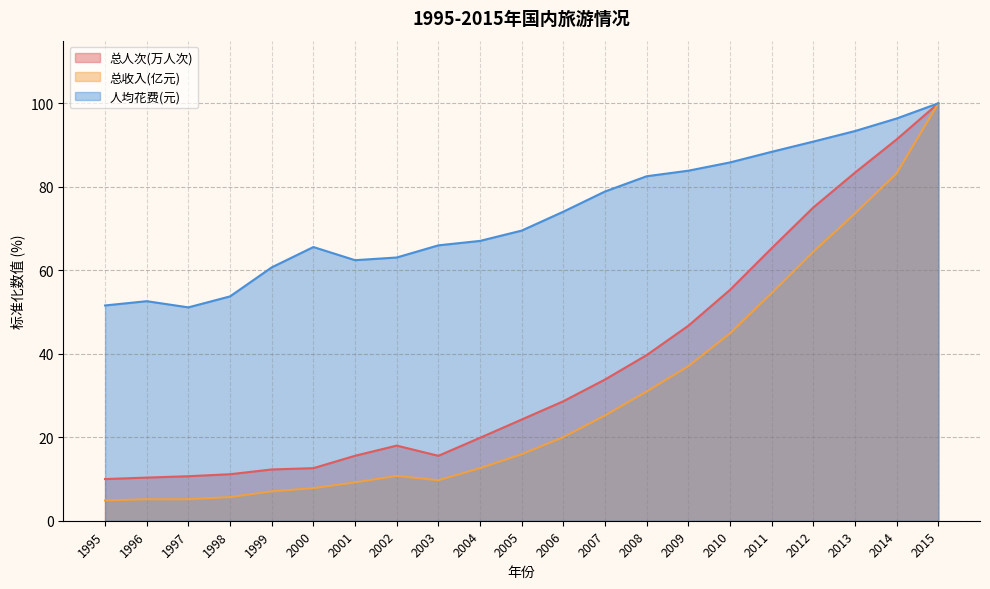

Does the chart display data point markers on the line(s)?

No